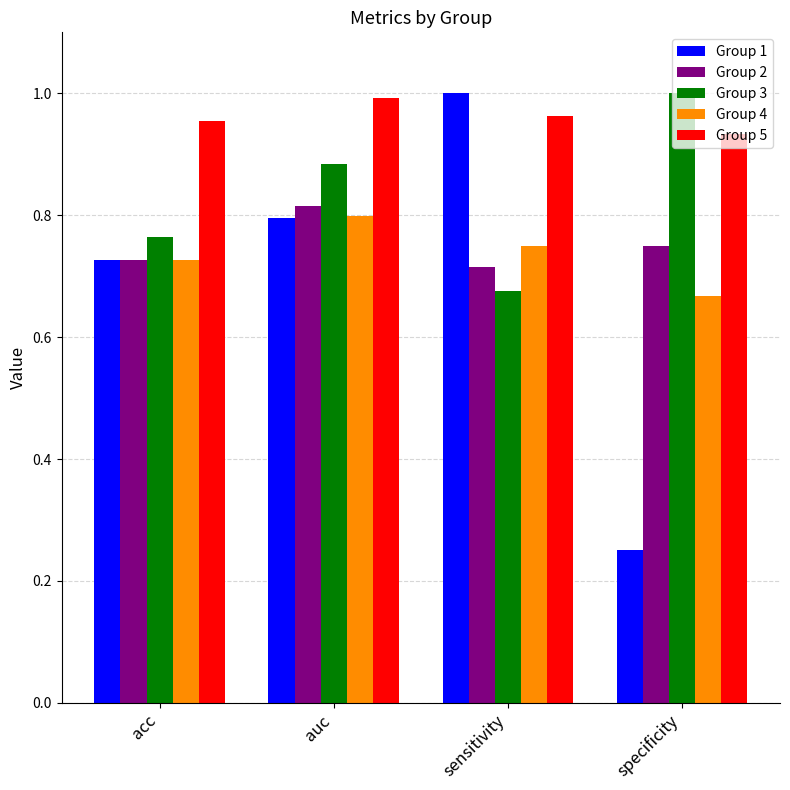

Which category has the lowest value across all series?

specificity